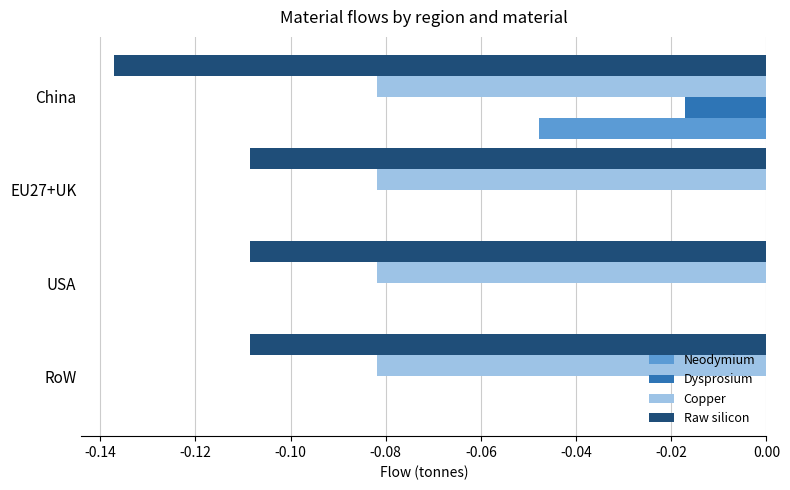

Between EU27+UK and China, which series saw the biggest shift?

Neodymium